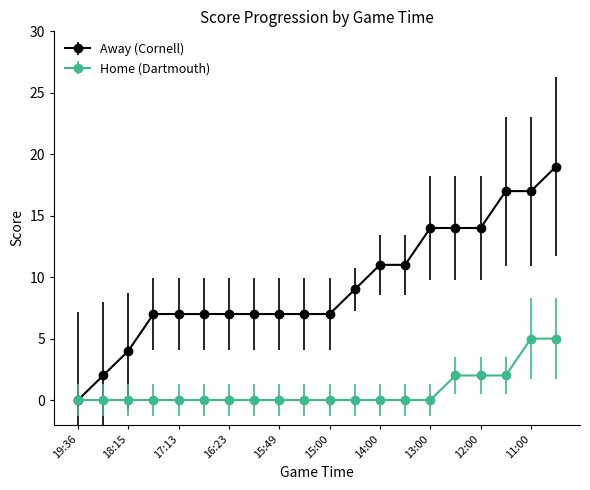

Count the number of data series in this chart.

2